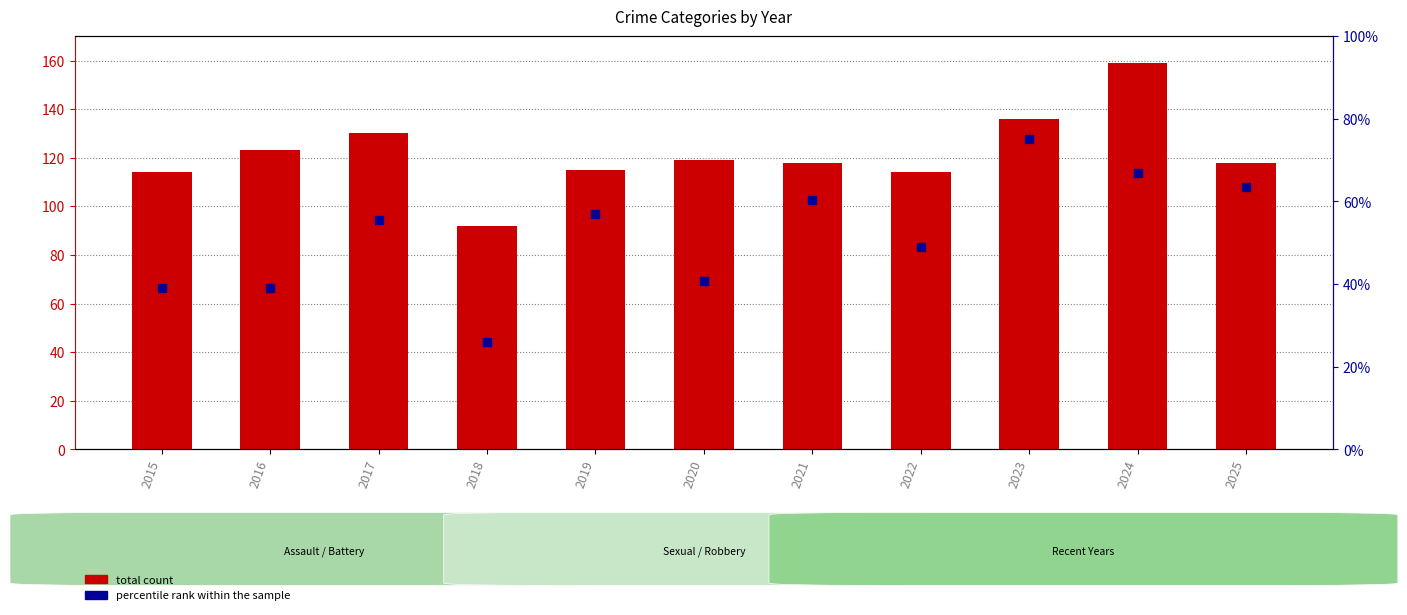

Which series has the largest Y range (max minus min)?

total count